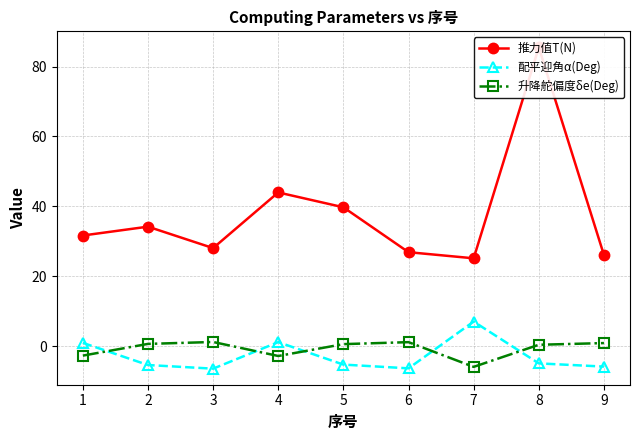

At how many categories does at least one series exceed 82?

1